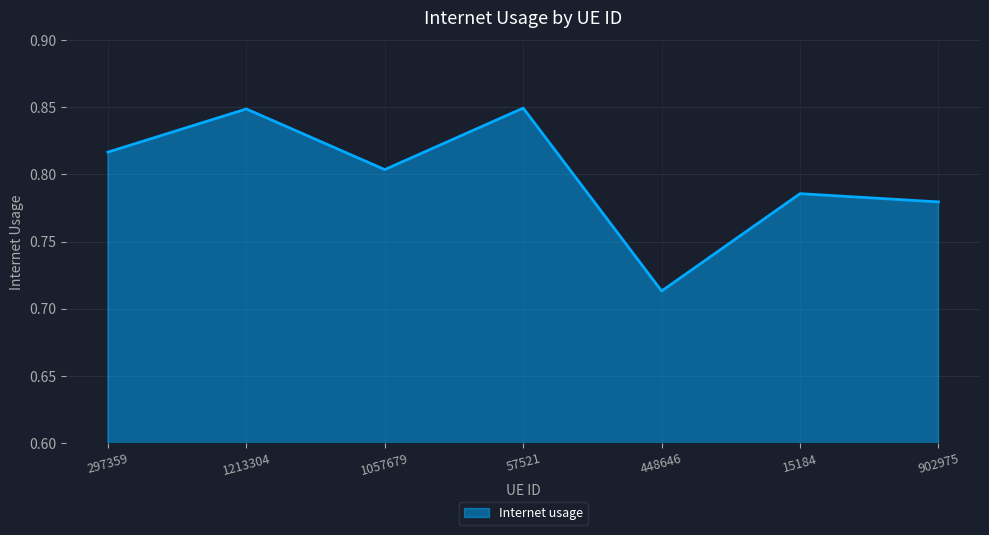

Which label corresponds to the smallest value in the chart?

448646